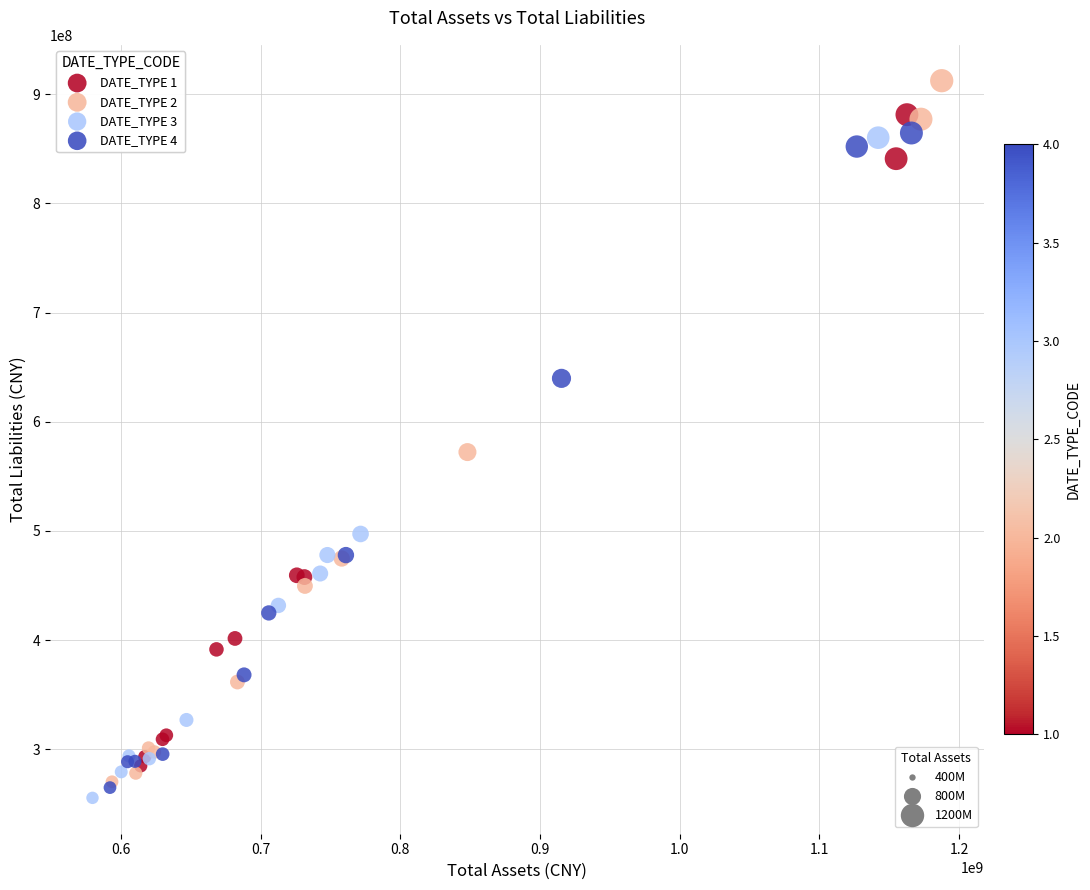

Which series contains the lowest Y value?

DATE_TYPE 3